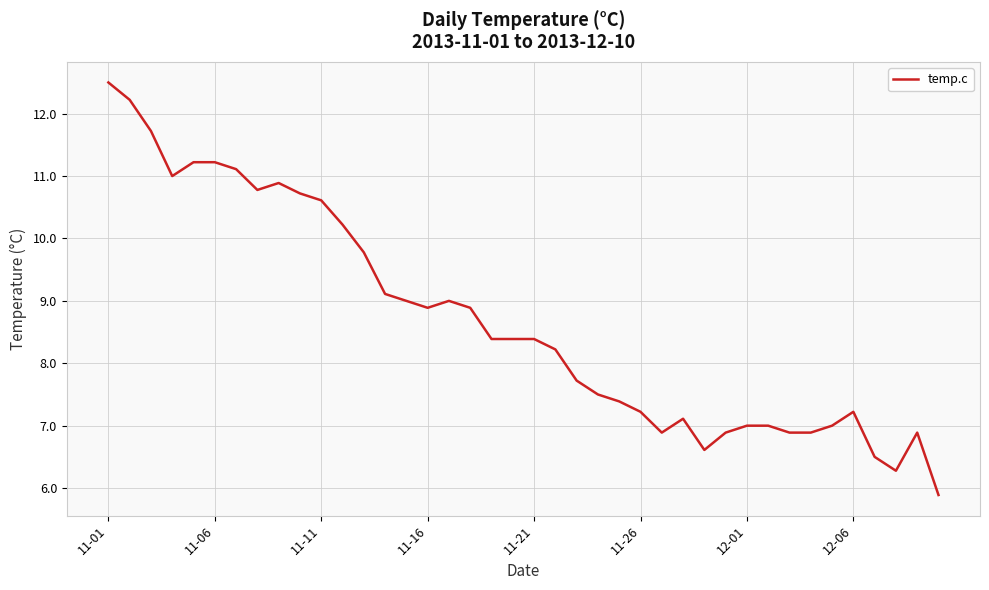

How many lines are shown in the chart?

1